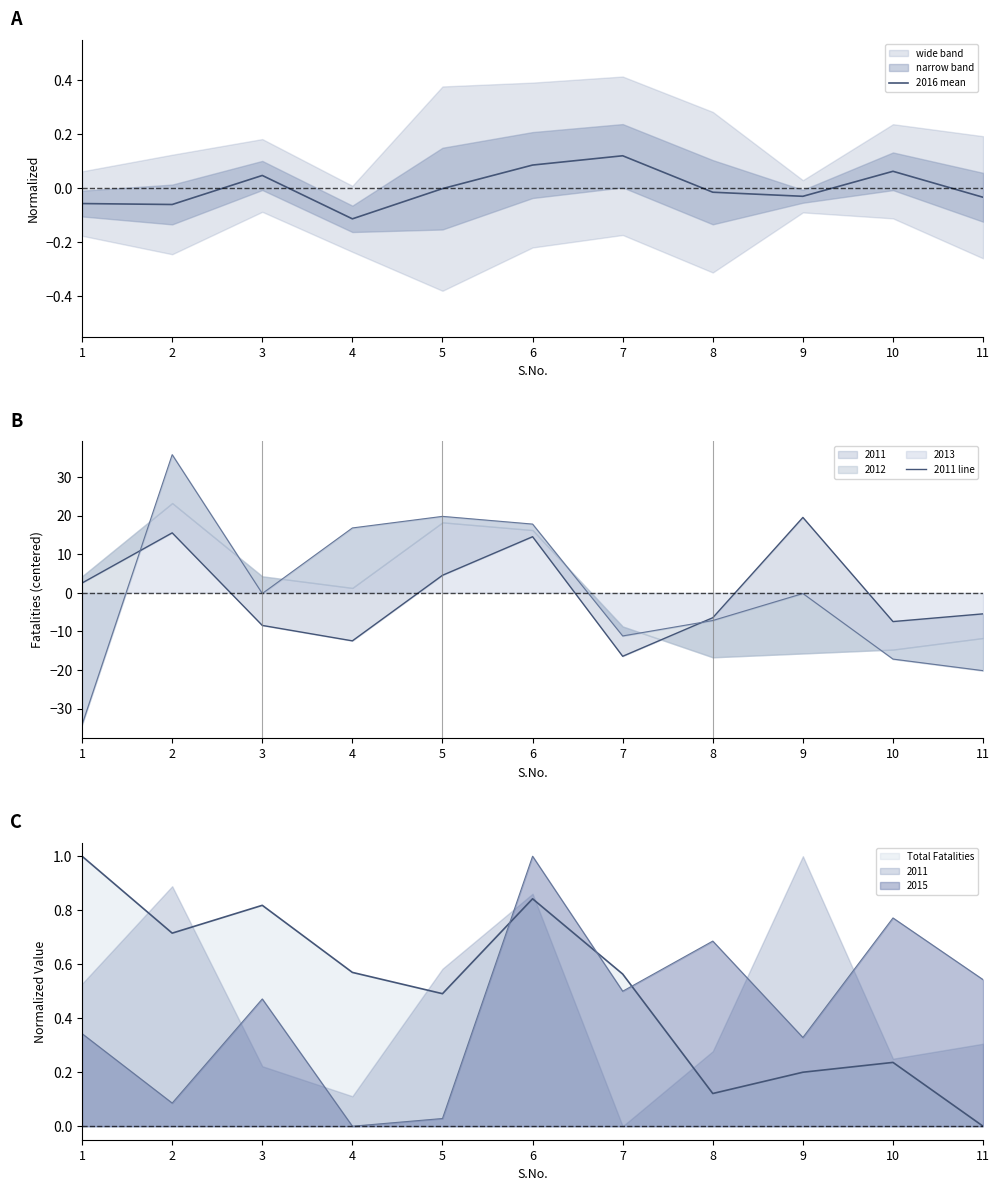

True or false: 2016 mean and 2011 line intersect in this chart.

True